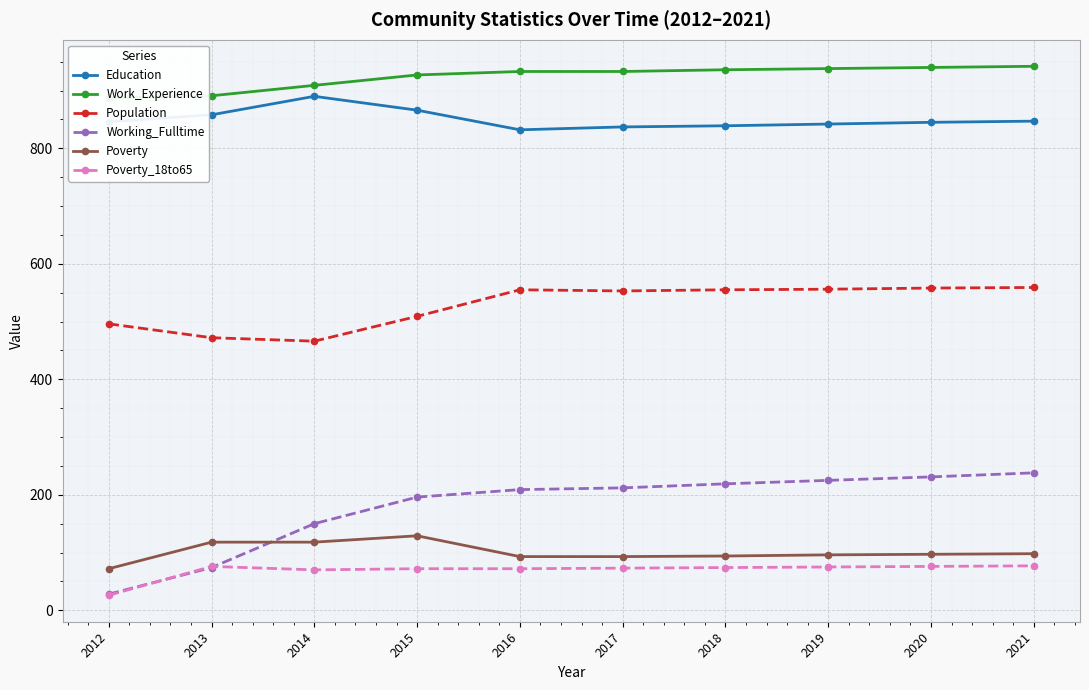

Reading left to right, extract all data points from this chart.

Education: 846	858	890	866	832	837	839	842	845	847
Work_Experience: 887	891	909	927	933	933	936	938	940	942
Population: 496	472	466	509	555	553	555	556	558	559
Working_Fulltime: 28	74	150	196	209	212	219	225	231	238
Poverty: 72	118	118	129	93	93	94	96	97	98
Poverty_18to65: 26	76	70	72	72	73	74	75	76	77